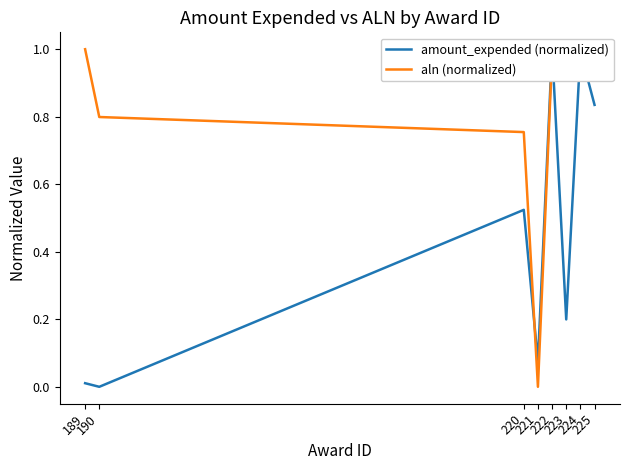

How many series are shown in this chart?

2